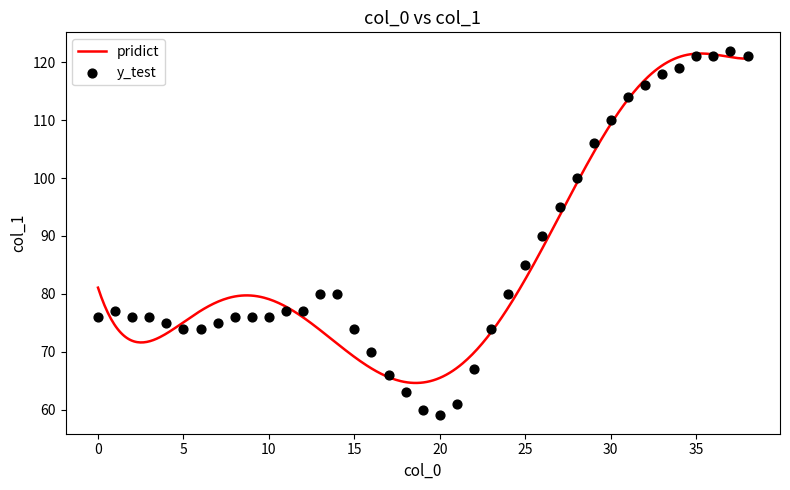

What is the change in value from 4 to 12?

+2